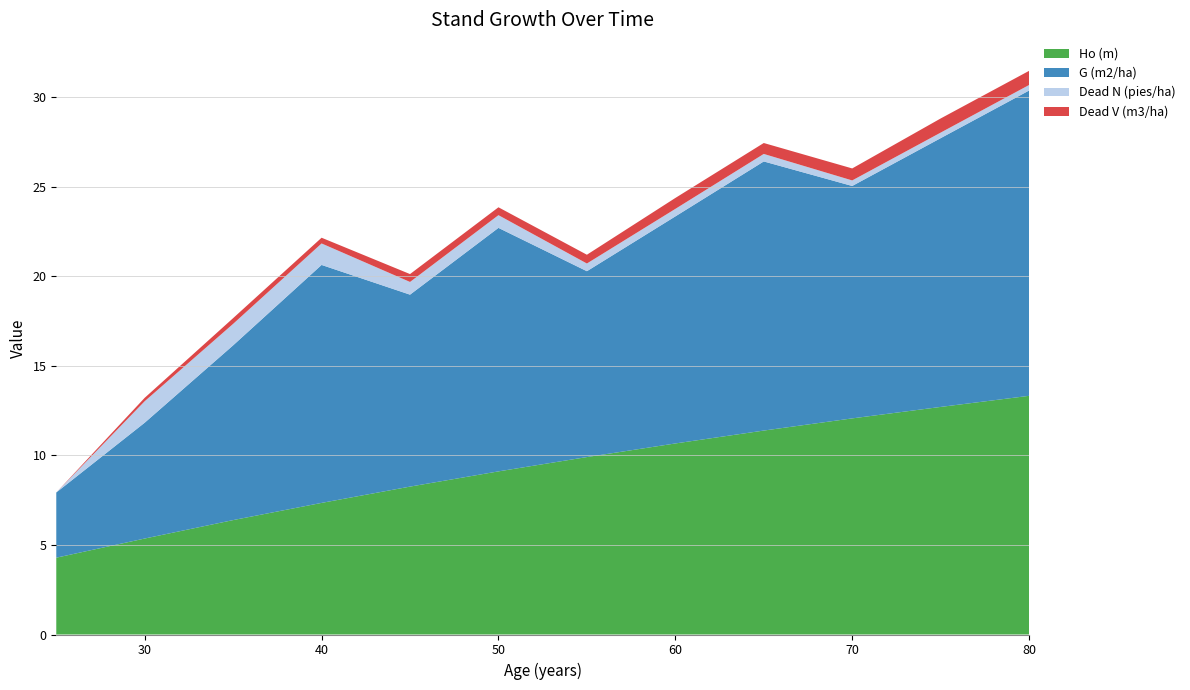

Reading right to left, transcribe all the data shown in this chart.

Ho (m): 80=13.3	75=12.7	70=12.1	65=11.4	60=10.7	55=9.9	50=9.1	45=8.3	40=7.3	35=6.4	30=5.4	25=4.3
G (m2/ha): 80=17.1	75=15.0	70=13.0	65=15.0	60=12.7	55=10.4	50=13.6	45=10.7	40=13.3	35=9.8	30=6.5	25=3.6
Dead N (pies/ha): 80=0.3	75=0.3	70=0.3	65=0.4	60=0.4	55=0.4	50=0.7	45=0.7	40=1.2	35=1.2	30=1.2	25=0.0
Dead V (m3/ha): 80=0.8	75=0.8	70=0.7	65=0.6	60=0.6	55=0.5	50=0.4	45=0.4	40=0.3	35=0.3	30=0.2	25=0.0